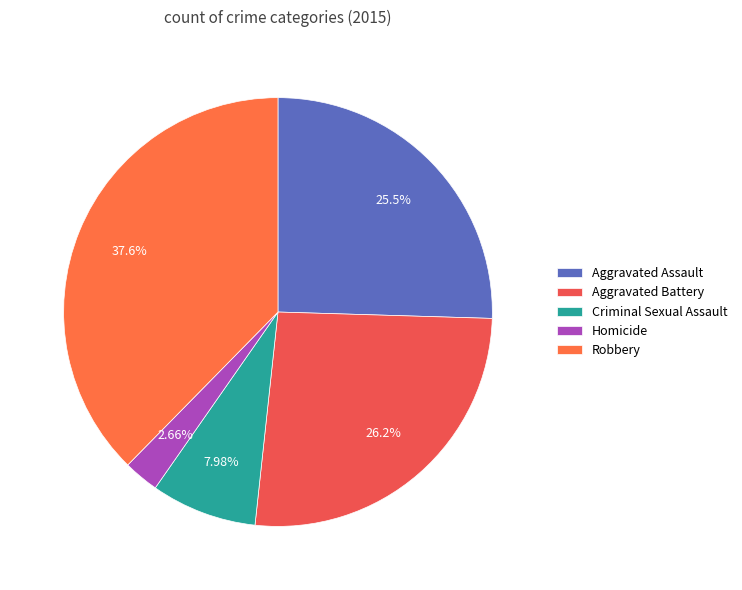

The Homicide slice represents 13% of the pie. True or false?

False